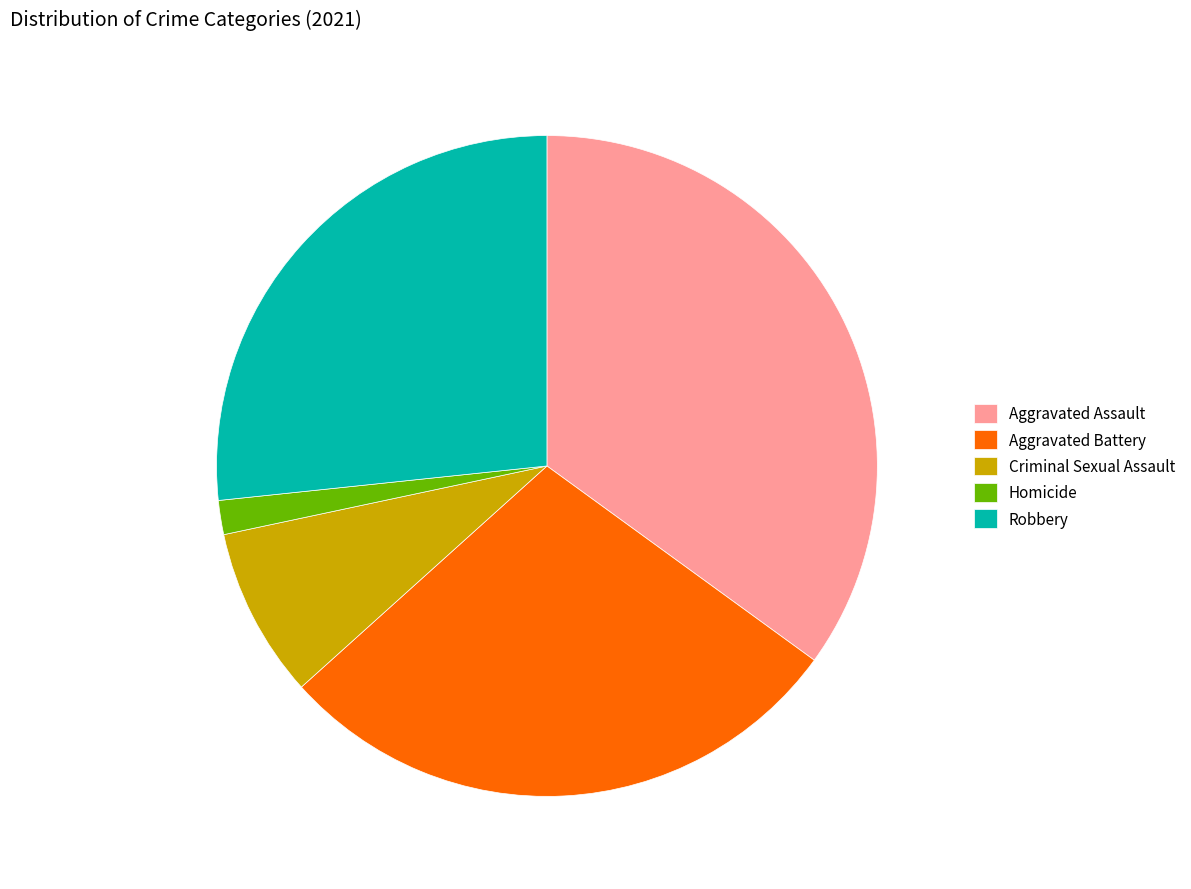

Between Robbery and Homicide, which is larger?

Robbery